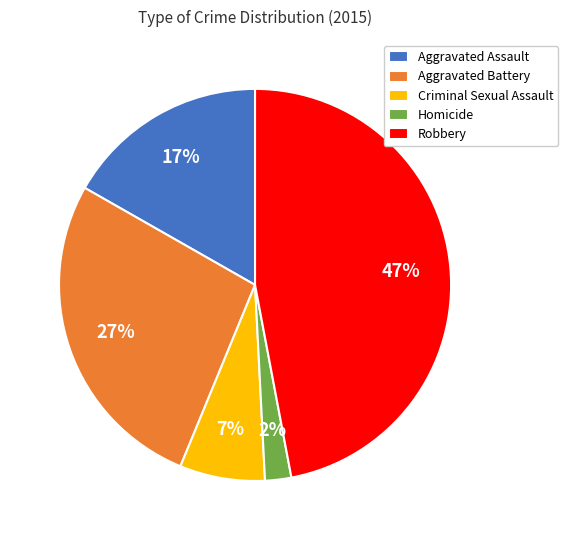

True or false: Homicide accounts for 2% of the total.

True